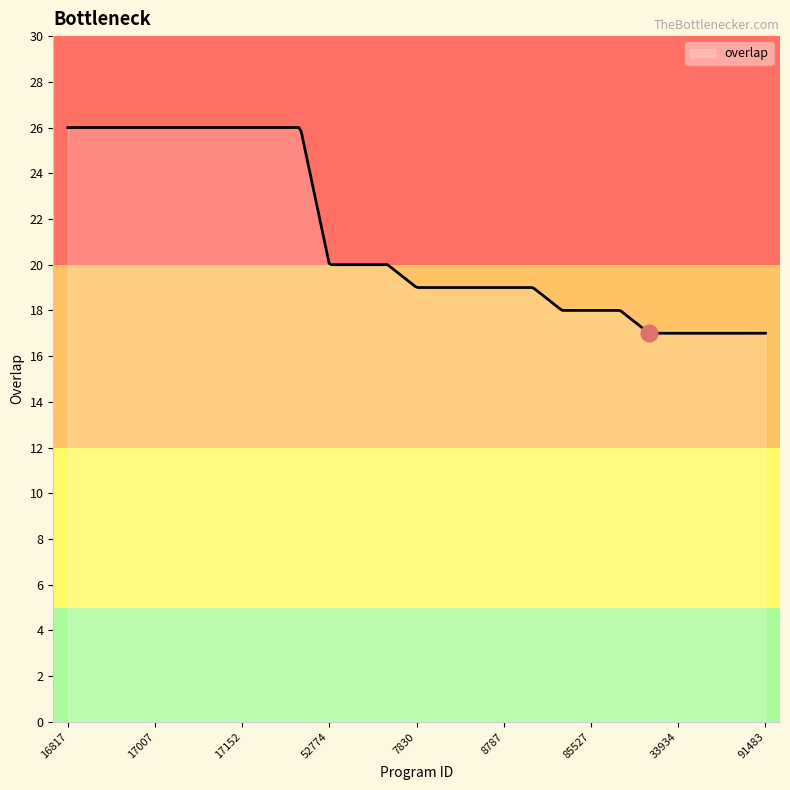

What is the difference between the maximum and minimum values?

9.0